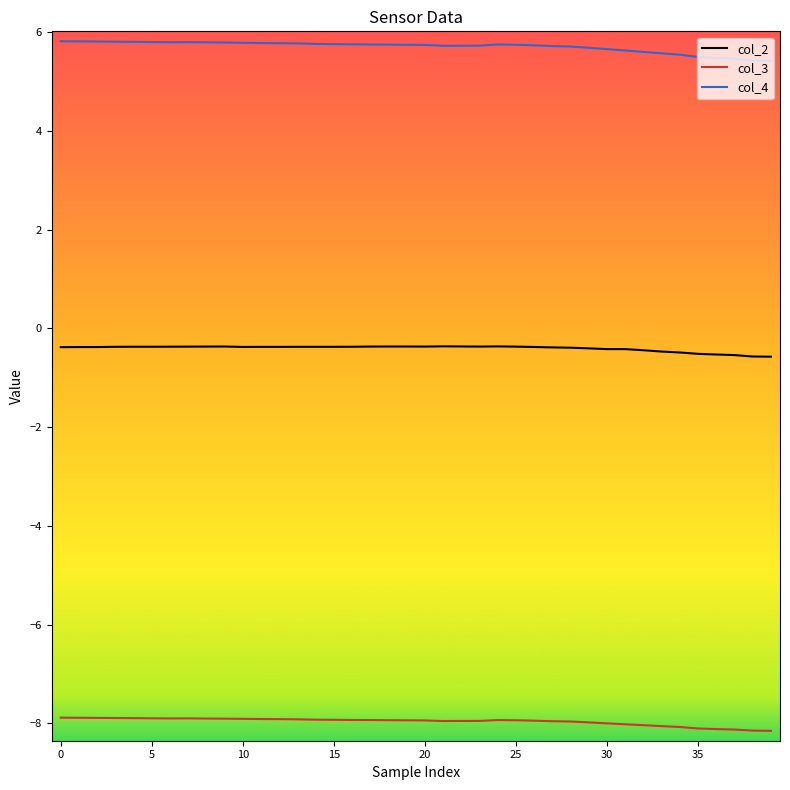

Count the number of categories in the chart.

40